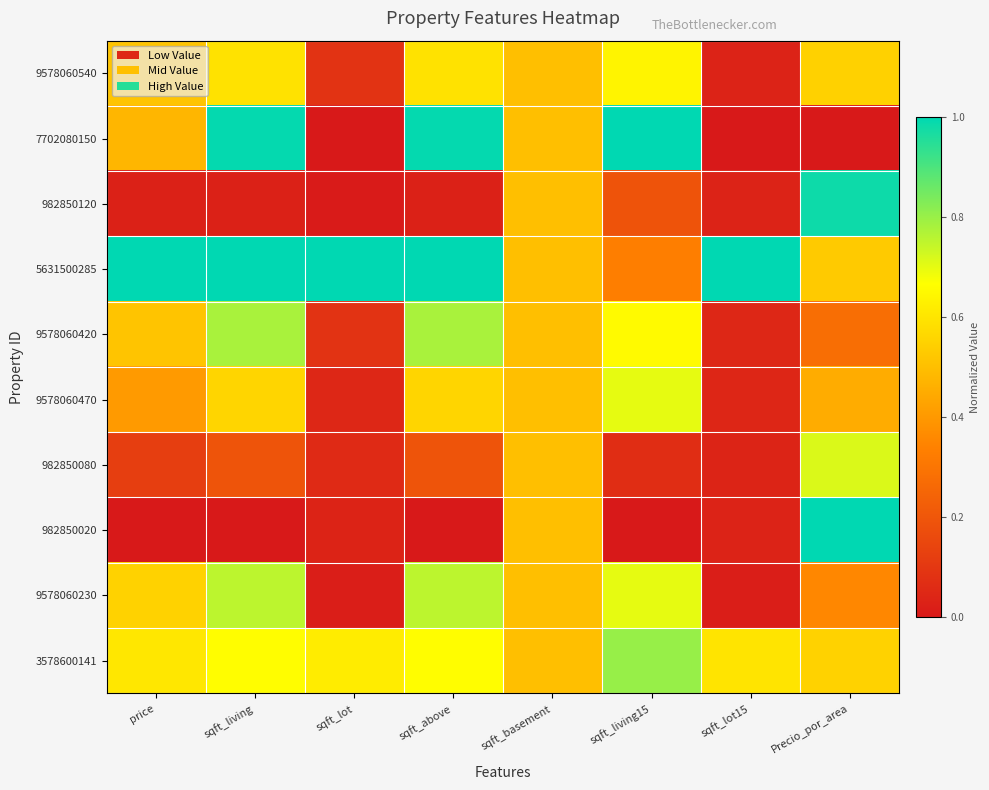

Reading left to right, list all the values displayed in this chart.

9578060540: price=0.5	sqft_living=0.6	sqft_lot=0.1	sqft_above=0.6	sqft_basement=0.5	sqft_living15=0.6	sqft_lot15=0.0	Precio_por_area=0.5
7702080150: price=0.5	sqft_living=1.0	sqft_lot=0.0	sqft_above=1.0	sqft_basement=0.5	sqft_living15=1.0	sqft_lot15=0.0	Precio_por_area=0.0
982850120: price=0.0	sqft_living=0.0	sqft_lot=0.0	sqft_above=0.0	sqft_basement=0.5	sqft_living15=0.2	sqft_lot15=0.0	Precio_por_area=1.0
5631500285: price=1.0	sqft_living=1.0	sqft_lot=1.0	sqft_above=1.0	sqft_basement=0.5	sqft_living15=0.3	sqft_lot15=1.0	Precio_por_area=0.5
9578060420: price=0.5	sqft_living=0.8	sqft_lot=0.1	sqft_above=0.8	sqft_basement=0.5	sqft_living15=0.7	sqft_lot15=0.0	Precio_por_area=0.3
9578060470: price=0.4	sqft_living=0.6	sqft_lot=0.0	sqft_above=0.6	sqft_basement=0.5	sqft_living15=0.7	sqft_lot15=0.0	Precio_por_area=0.5
982850080: price=0.1	sqft_living=0.2	sqft_lot=0.1	sqft_above=0.2	sqft_basement=0.5	sqft_living15=0.1	sqft_lot15=0.0	Precio_por_area=0.7
982850020: price=0.0	sqft_living=0.0	sqft_lot=0.0	sqft_above=0.0	sqft_basement=0.5	sqft_living15=0.0	sqft_lot15=0.0	Precio_por_area=1.0
9578060230: price=0.6	sqft_living=0.8	sqft_lot=0.0	sqft_above=0.8	sqft_basement=0.5	sqft_living15=0.7	sqft_lot15=0.0	Precio_por_area=0.4
3578600141: price=0.6	sqft_living=0.7	sqft_lot=0.6	sqft_above=0.7	sqft_basement=0.5	sqft_living15=0.8	sqft_lot15=0.6	Precio_por_area=0.6